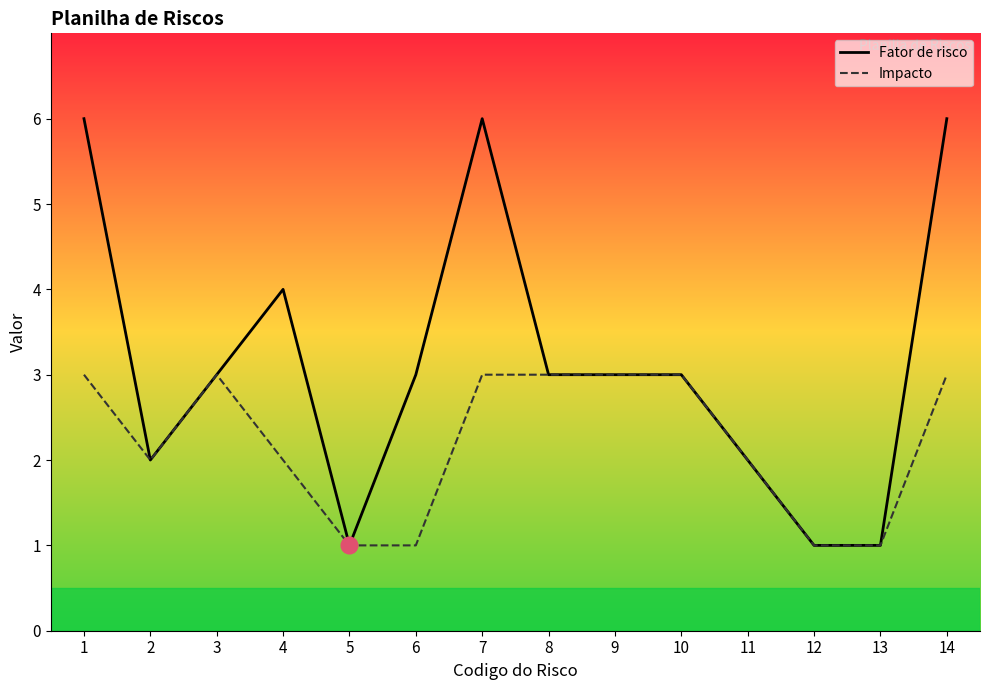

Which category has the highest value across all series?

1